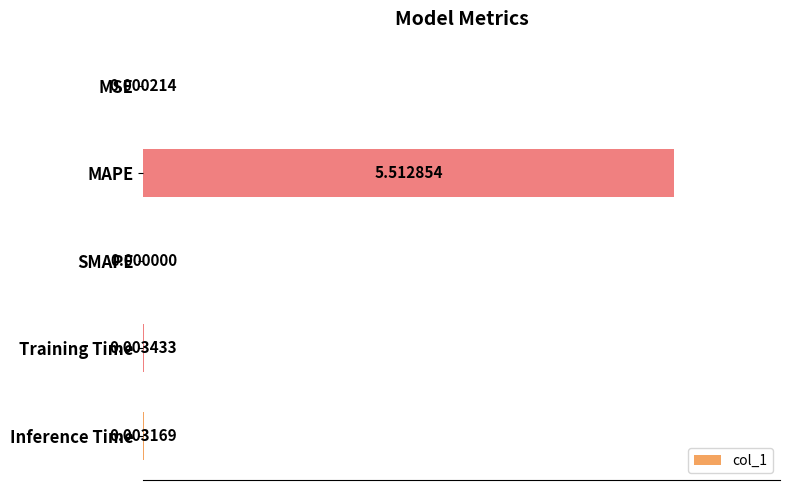

What is the average value?

1.1